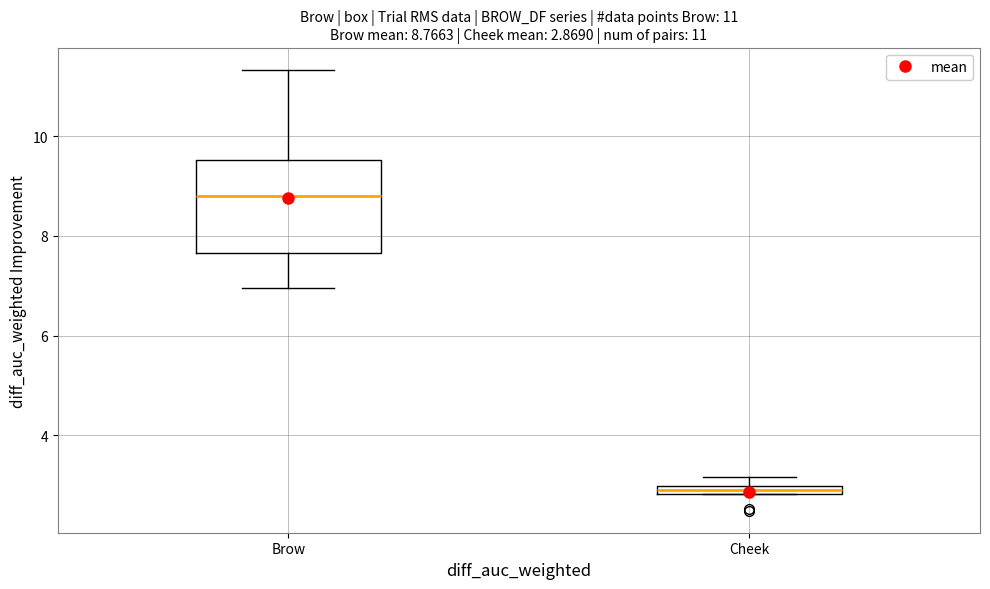

Which box has the lowest median line?

Cheek